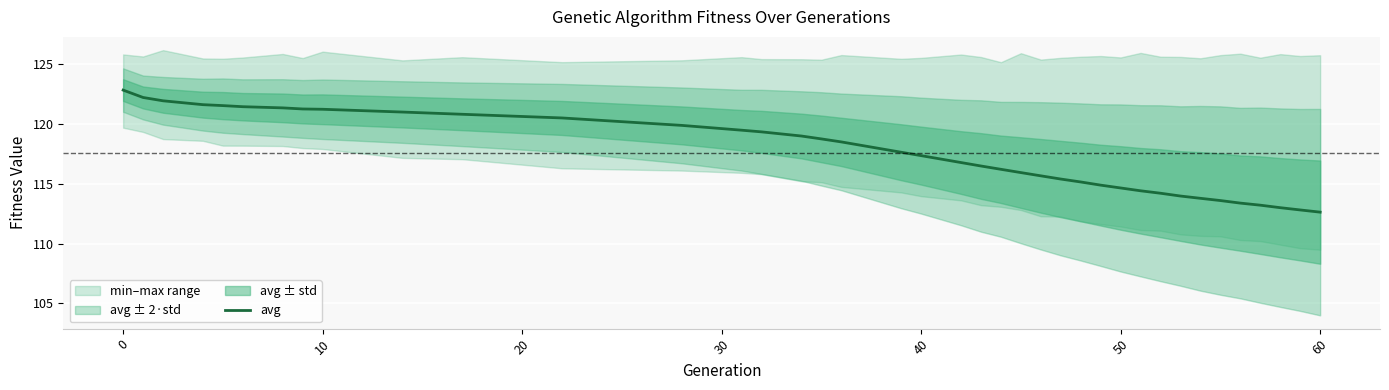

What is the lowest value of the avg series?

112.6